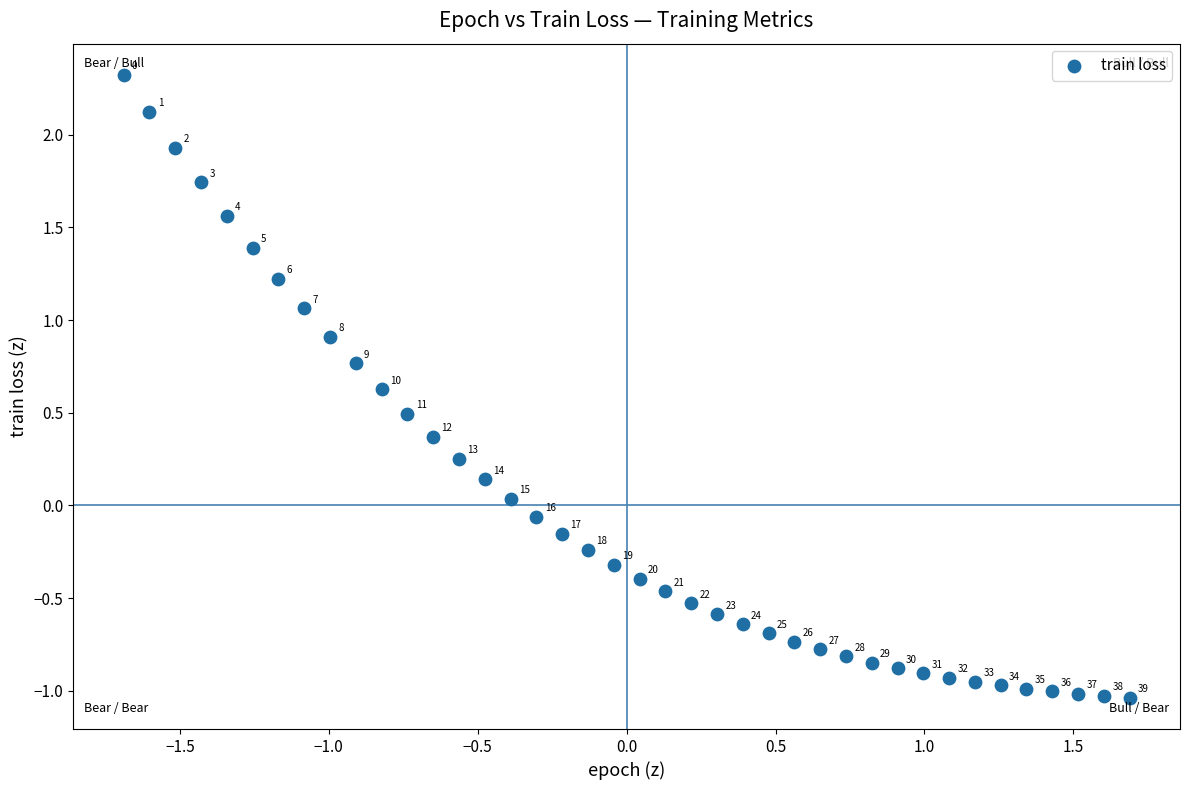

What is the range of X values (max minus min)?

3.4